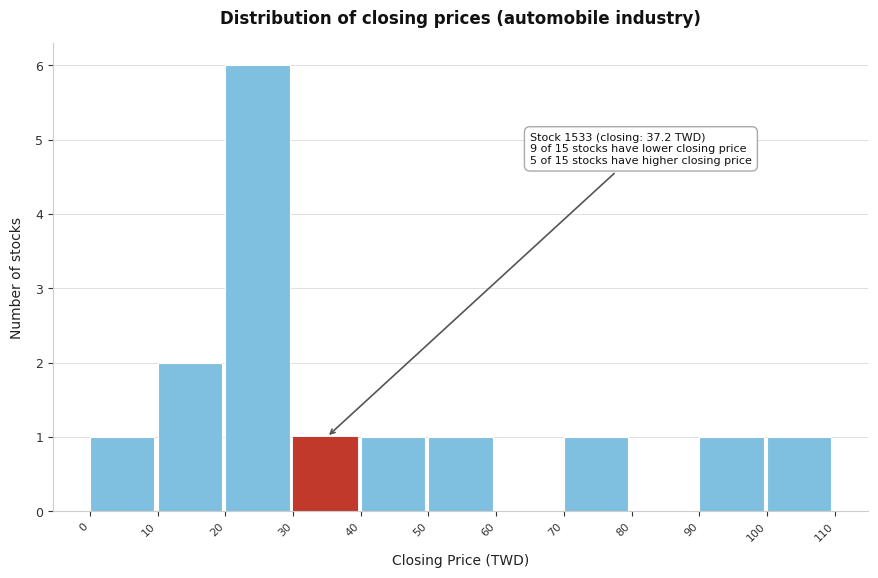

Over which range of the x-axis is the bar tallest?

20 to 30